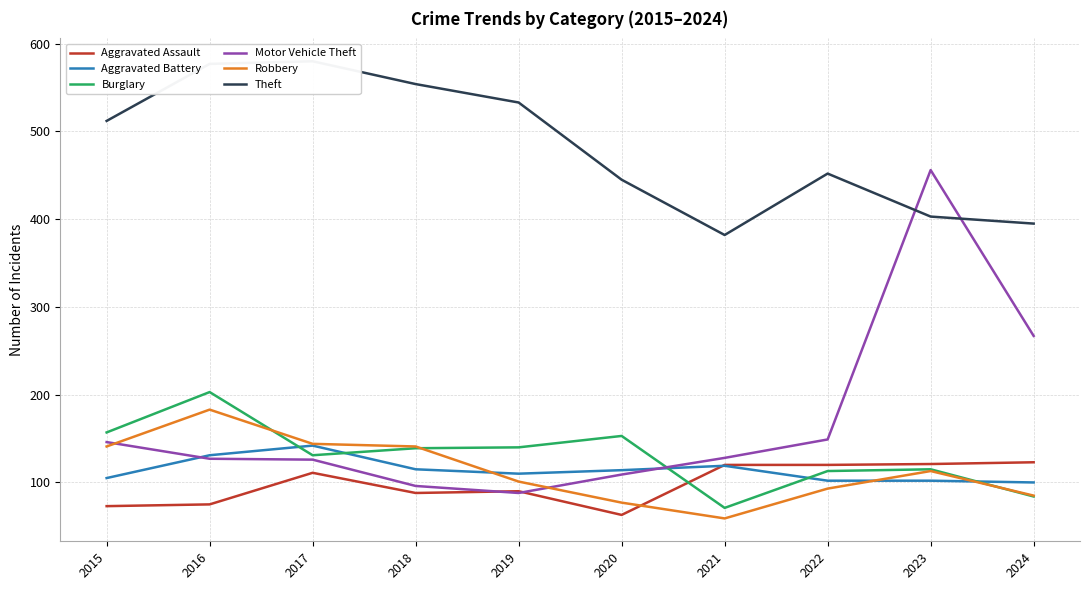

What is the minimum value for Robbery?

59